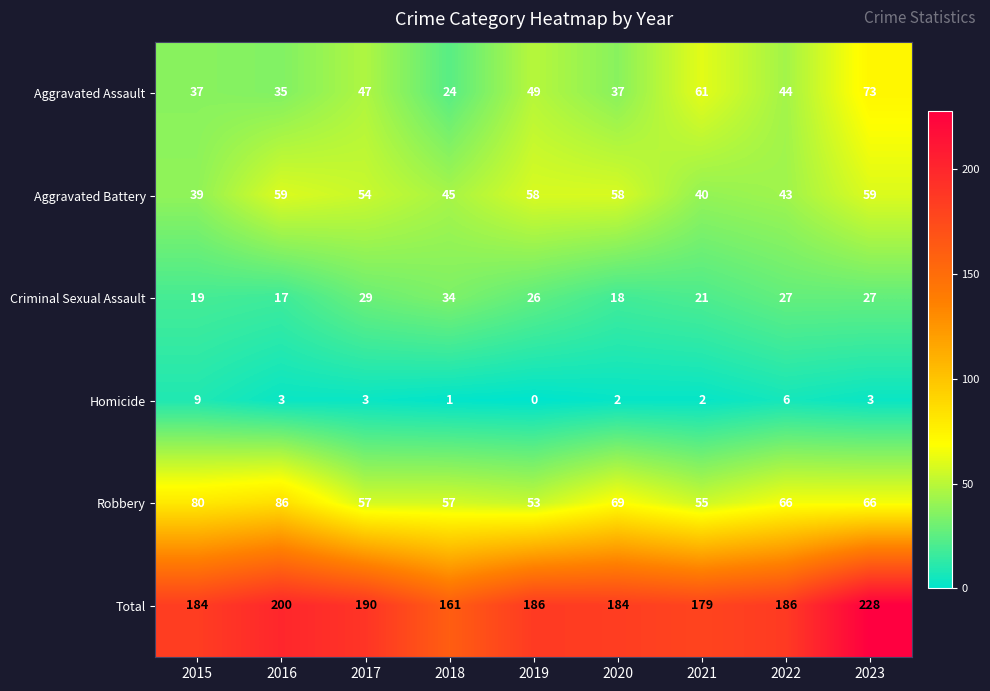

What is the difference between the Criminal Sexual Assault values at 2018 and 2017?

5